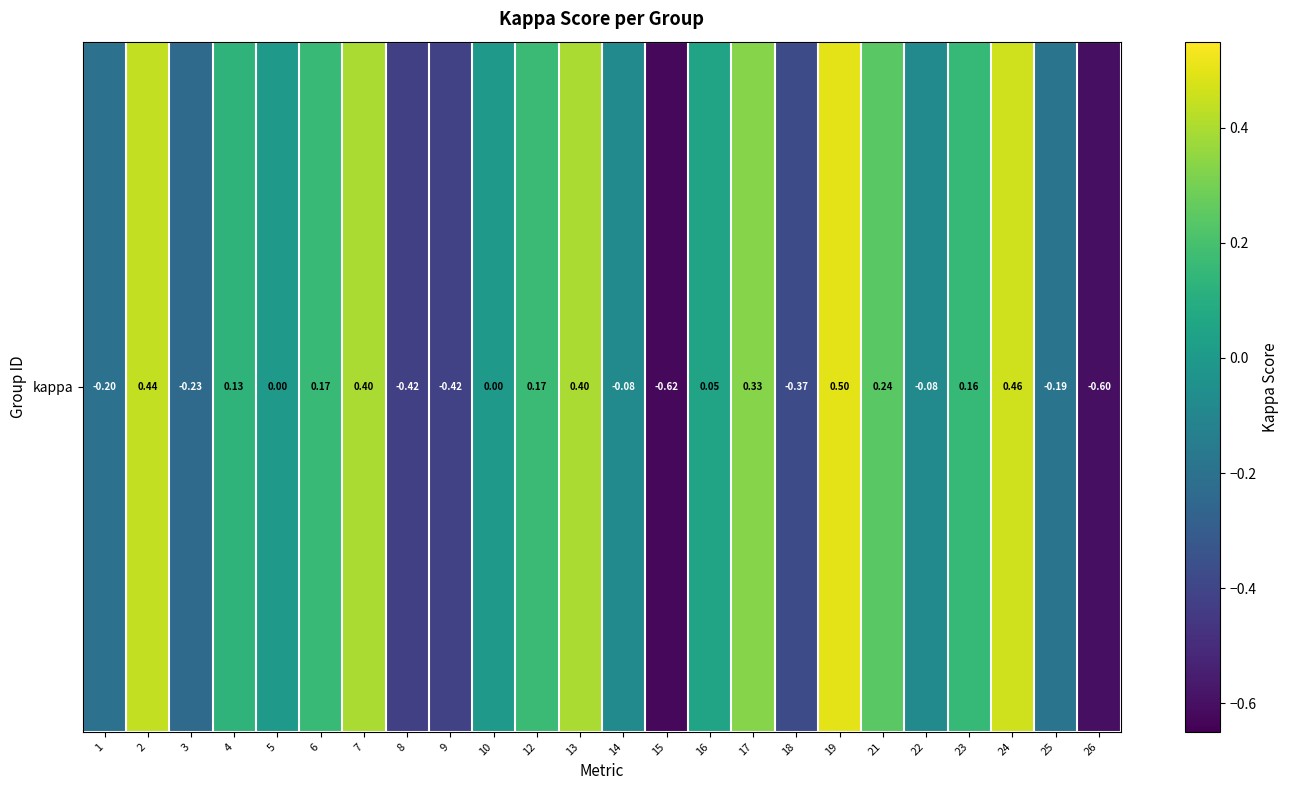

Reading right to left, what are all the values shown in this chart?

26=-0.6	25=-0.2	24=0.5	23=0.2	22=-0.1	21=0.2	19=0.5	18=-0.4	17=0.3	16=0.1	15=-0.6	14=-0.1	13=0.4	12=0.2	10=0.0	9=-0.4	8=-0.4	7=0.4	6=0.2	5=0.0	4=0.1	3=-0.2	2=0.4	1=-0.2